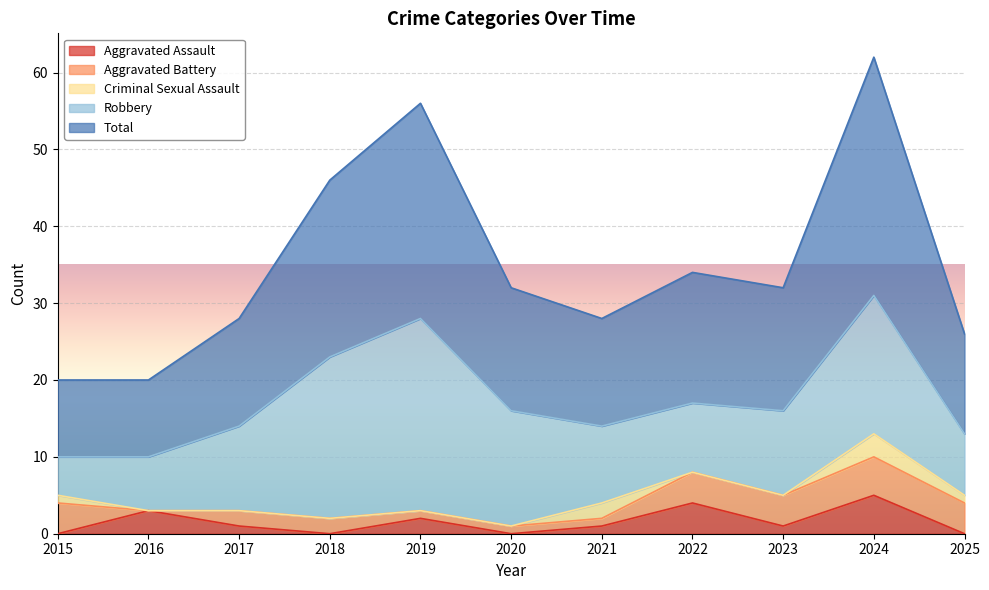

Reading left to right, list all the values displayed in this chart.

Aggravated Assault: 0	3	1	0	2	0	1	4	1	5	0
Aggravated Battery: 4	0	2	2	1	1	1	4	4	5	4
Criminal Sexual Assault: 1	0	0	0	0	0	2	0	0	3	1
Robbery: 5	7	11	21	25	15	10	9	11	18	8
Total: 10	10	14	23	28	16	14	17	16	31	13